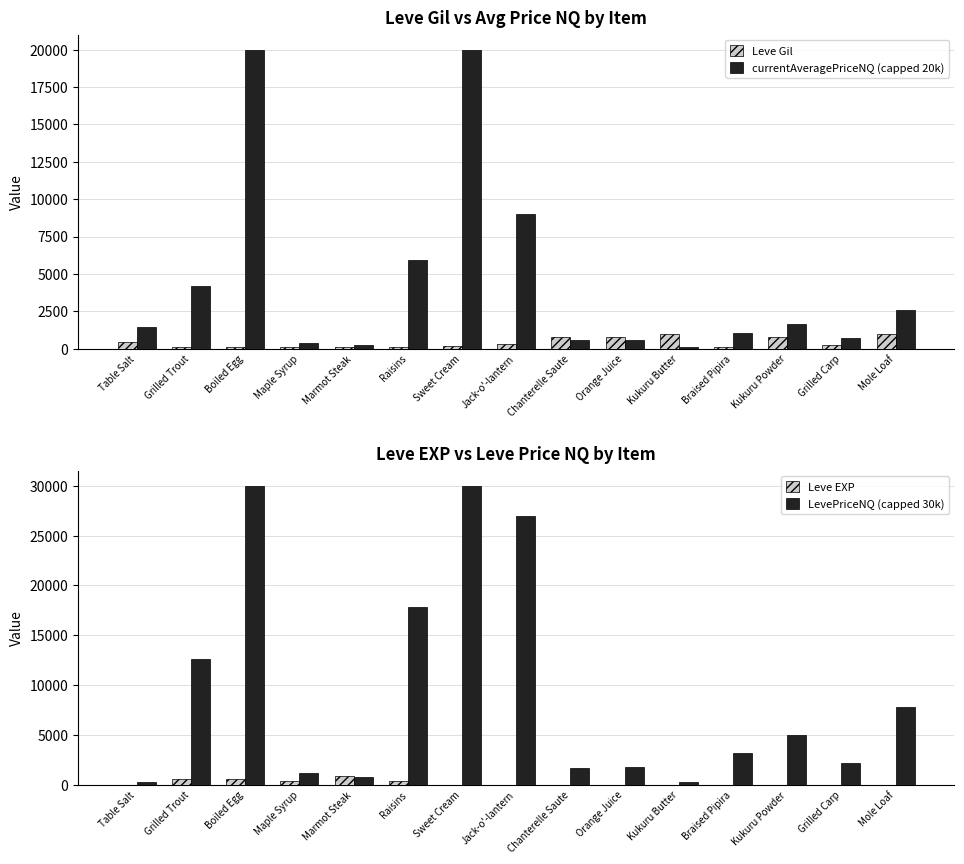

Reading left to right, list all the values displayed in this chart.

Leve Gil: 420	112	112	112	113	112	170	280	810	790	980	140	780	220	990
currentAveragePriceNQ (capped 20k): 1432	4209	20000	388	270	5928	20000	9000	563	606	106	1072	1666	722	2616
Leve EXP: 1	540	630	370	900	370	1	6	1	2	1	3	3	3	9
LevePriceNQ (capped 30k): 298	12629	30000	1165	811	17785	30000	27000	1689	1818	319	3216	4998	2167	7849